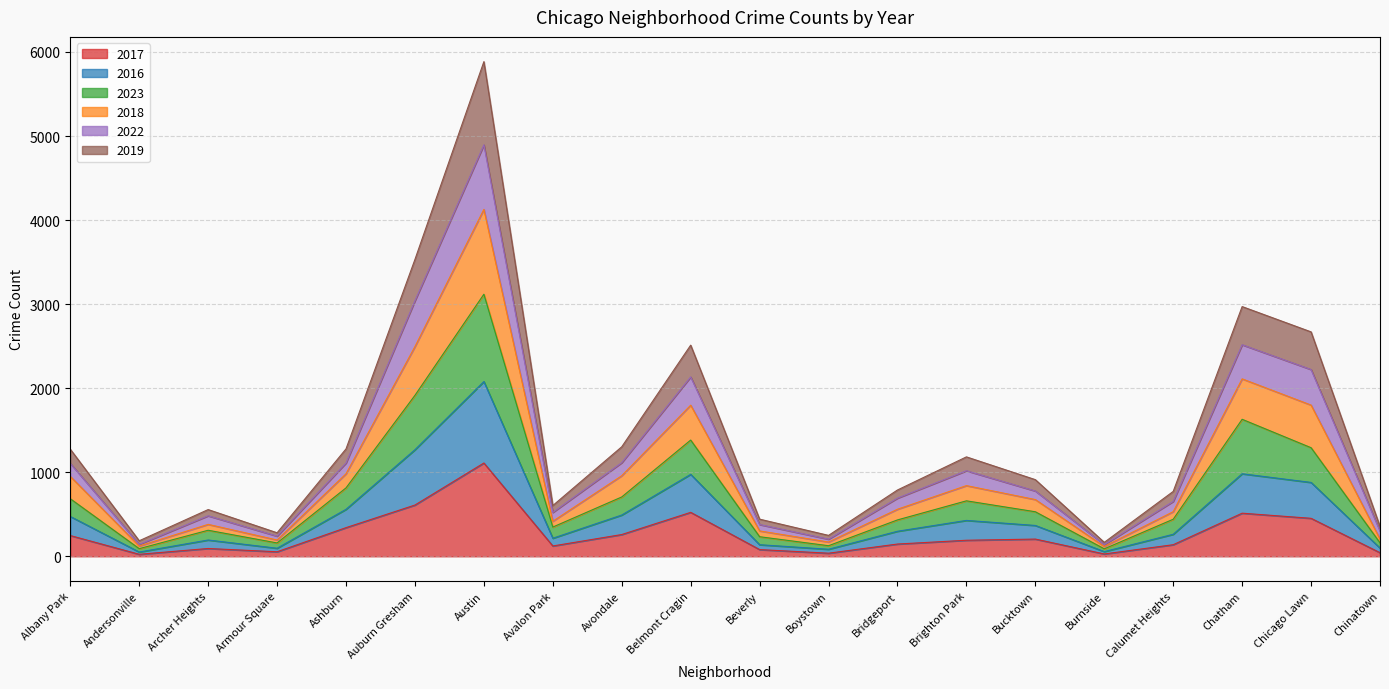

What is the smallest value displayed?

24